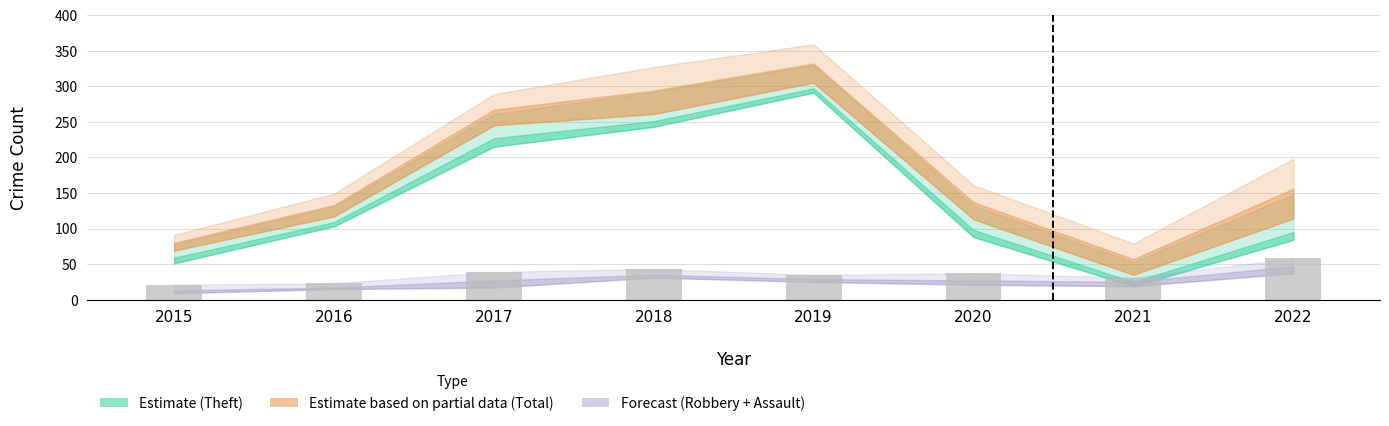

What is the minimum value shown in the chart?

21